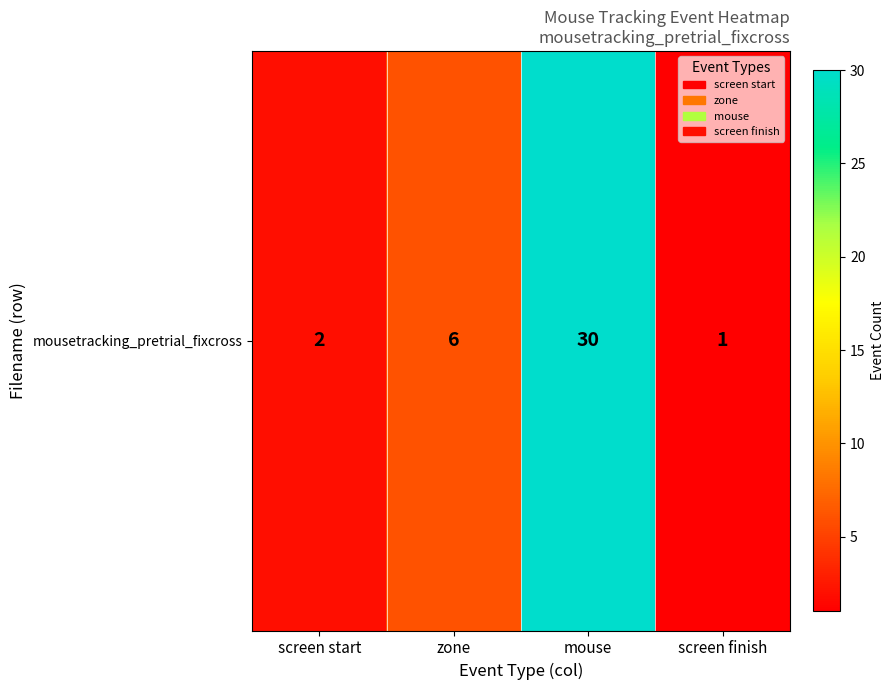

What is the average value?

10